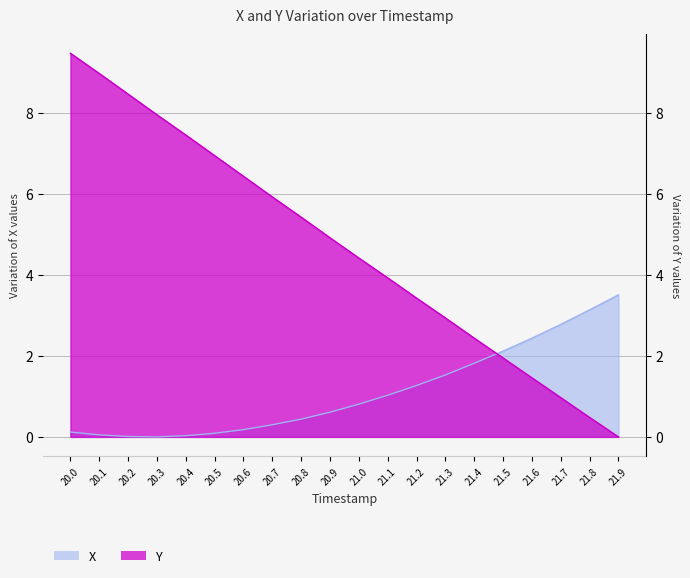

The X series shows 2.1 at 21.5. True or false?

True